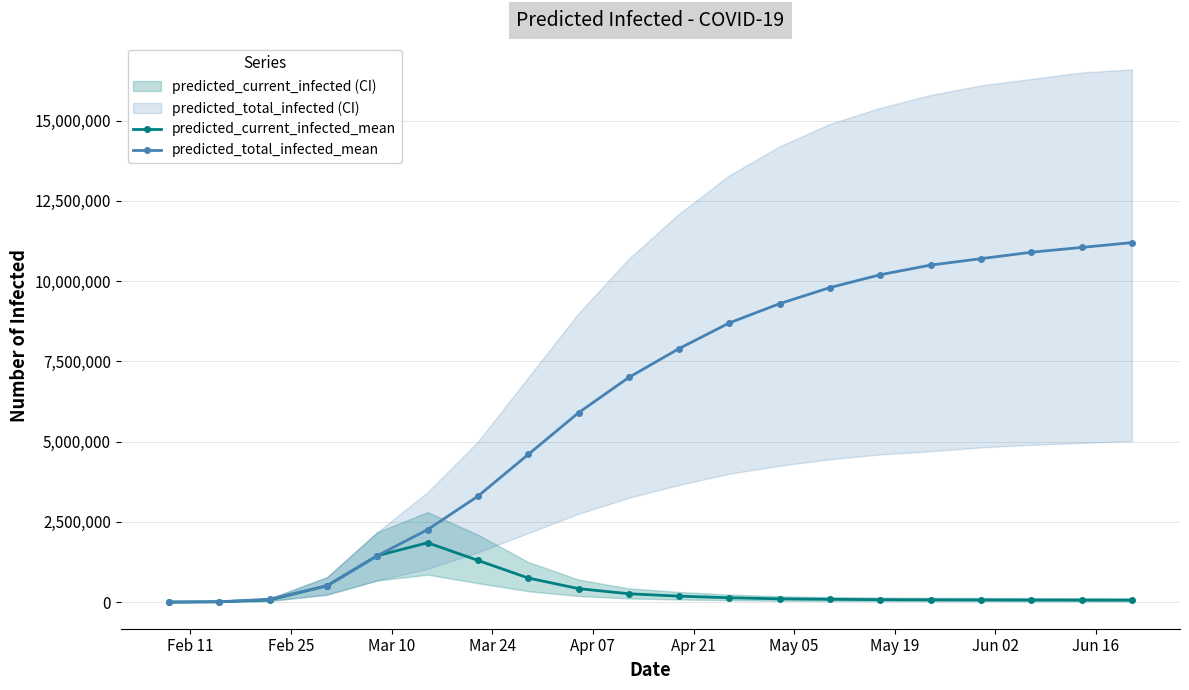

What is the difference between the maximum and minimum values in the predicted_current_infected_mean series?

1847809